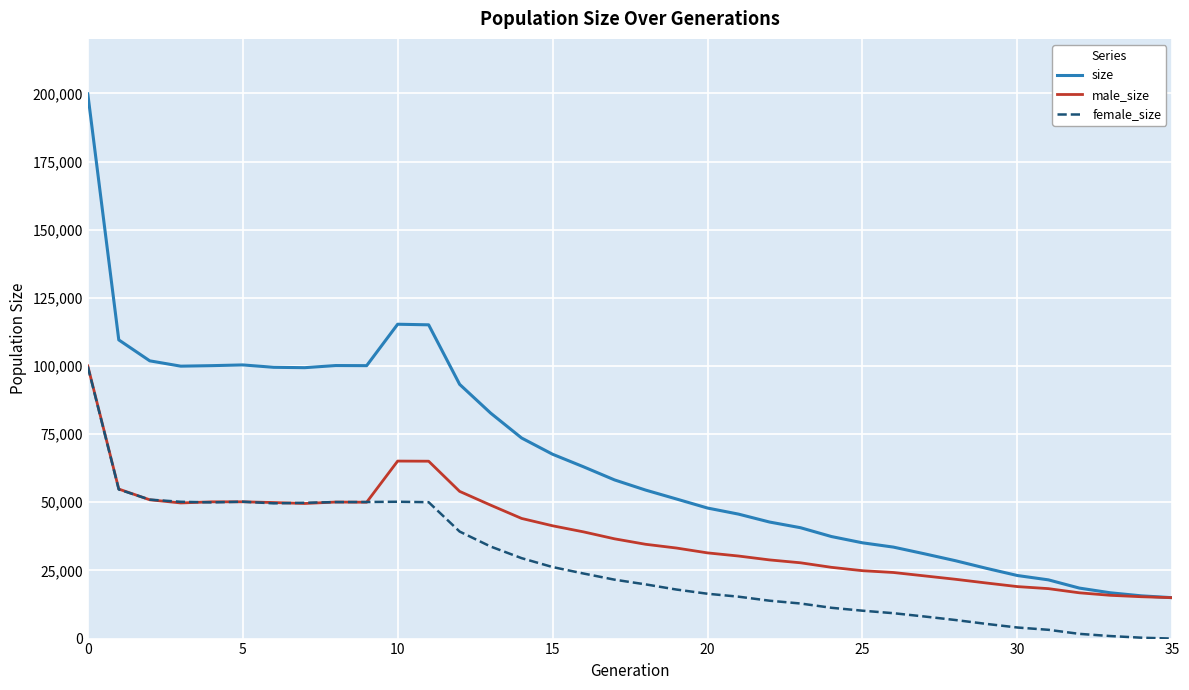

What is the highest value of the male_size series?

100033